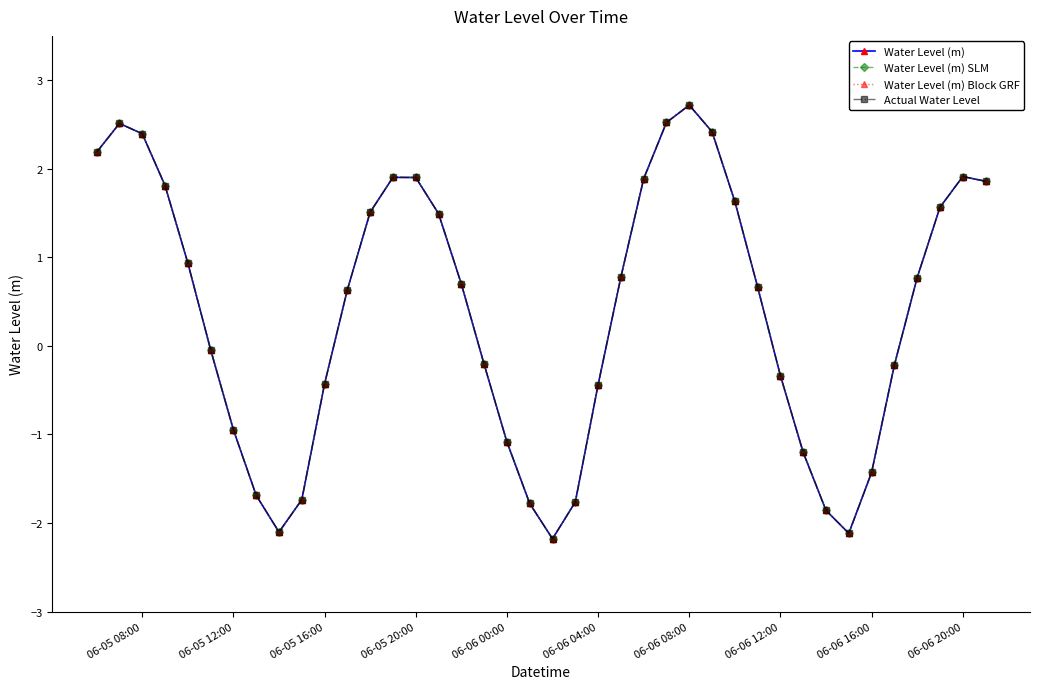

What is the lowest value of the Water Level (m) SLM series?

-2.2